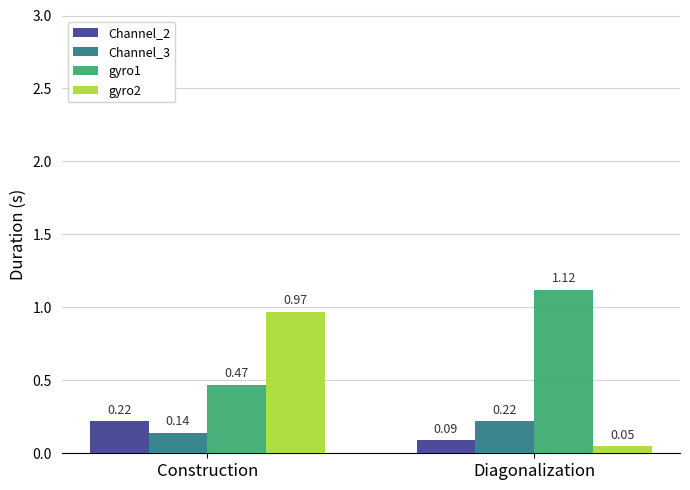

Which label corresponds to the largest value in the chart?

Diagonalization